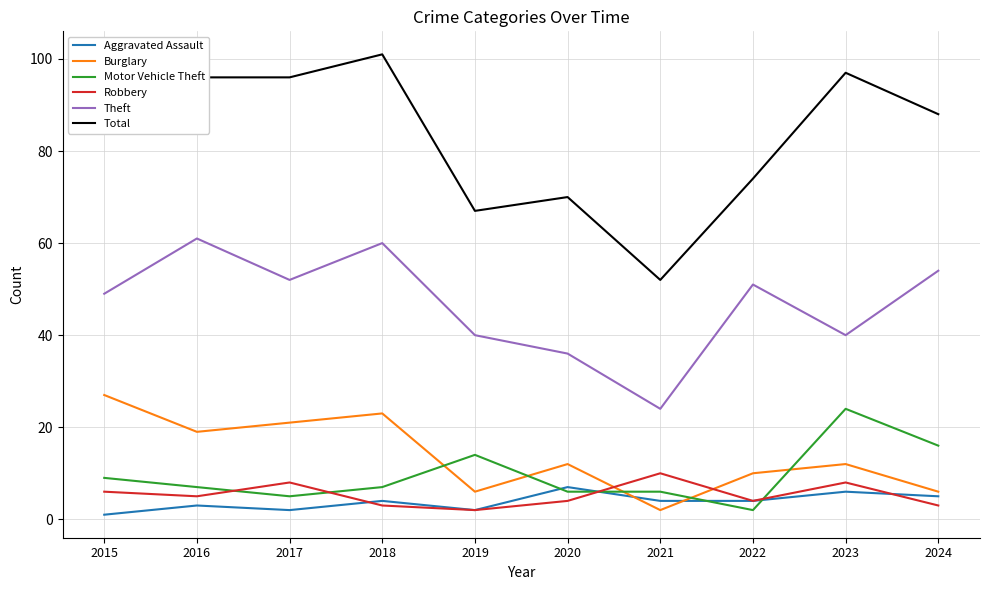

What is the difference between the highest and lowest values at 2023?

91